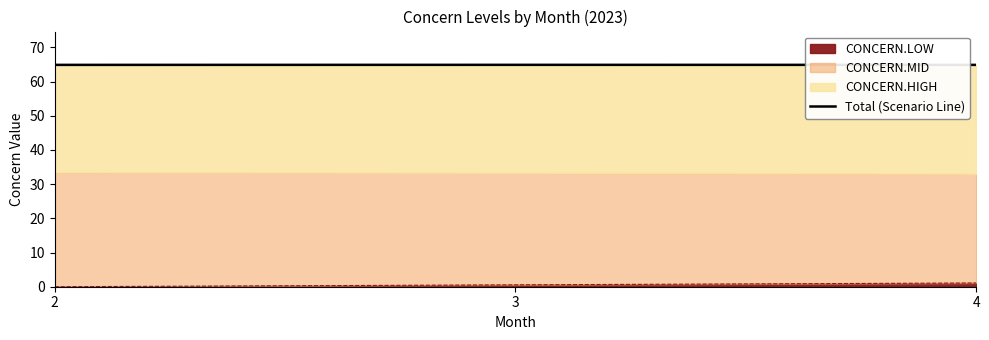

Reading left to right, transcribe all the data shown in this chart.

2=64.9	3=64.9	4=64.9